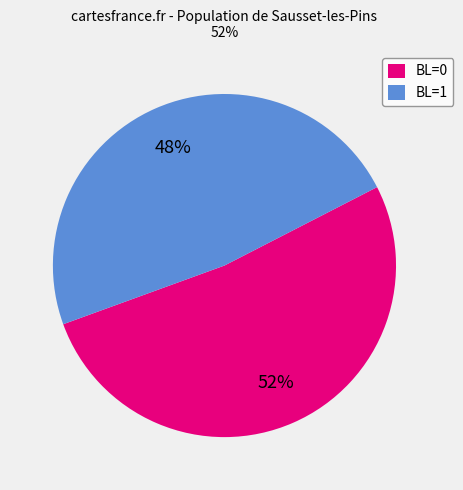

Count the number of slices in the pie.

2